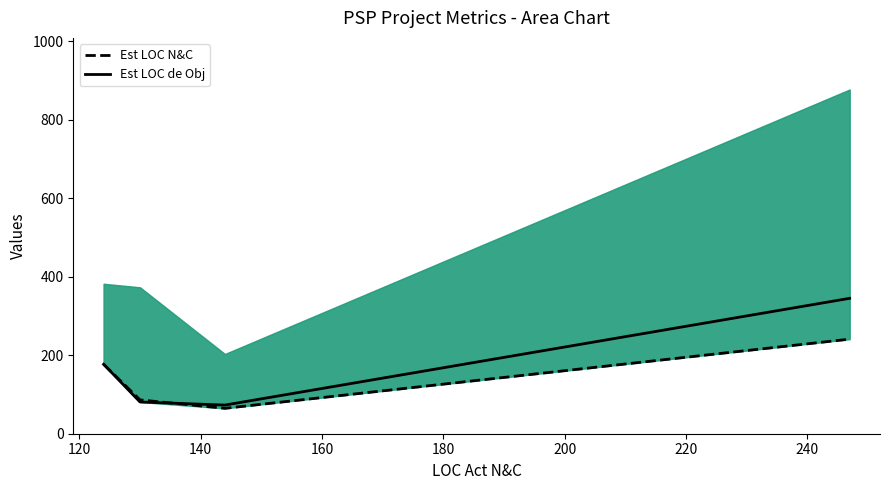

What is the highest value of the Est LOC de Obj series?

345.0